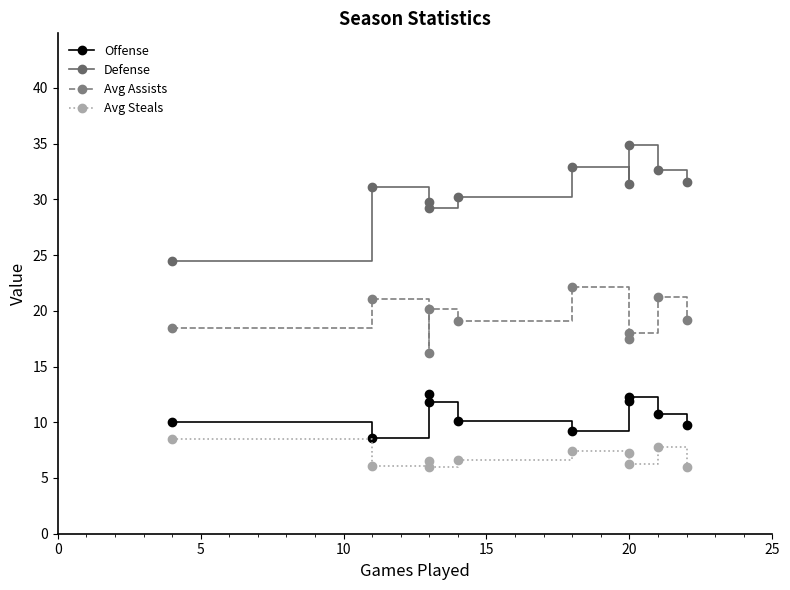

What are all the series names shown in the legend?

Offense, Defense, Avg Assists, Avg Steals